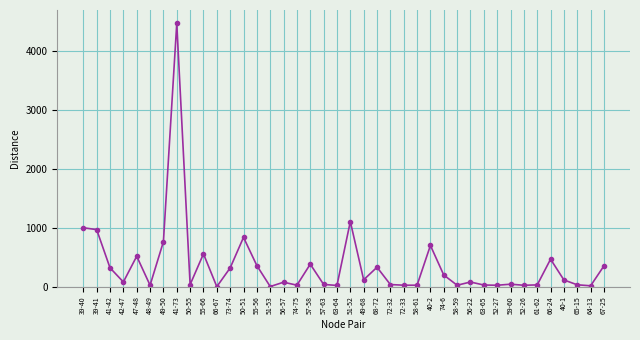

What is the change in value from 55-66 to 40-2?

+142.8